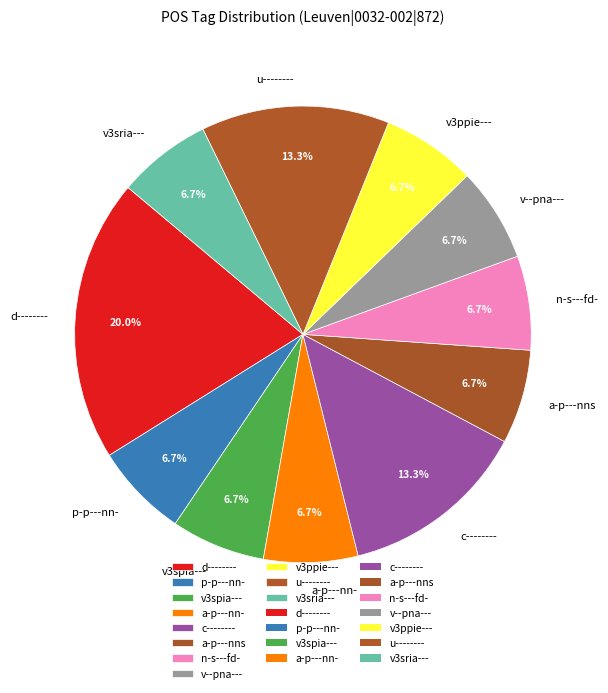

To the nearest percent, what is the combined percentage of a-p---nn- and v--pna---?

13%